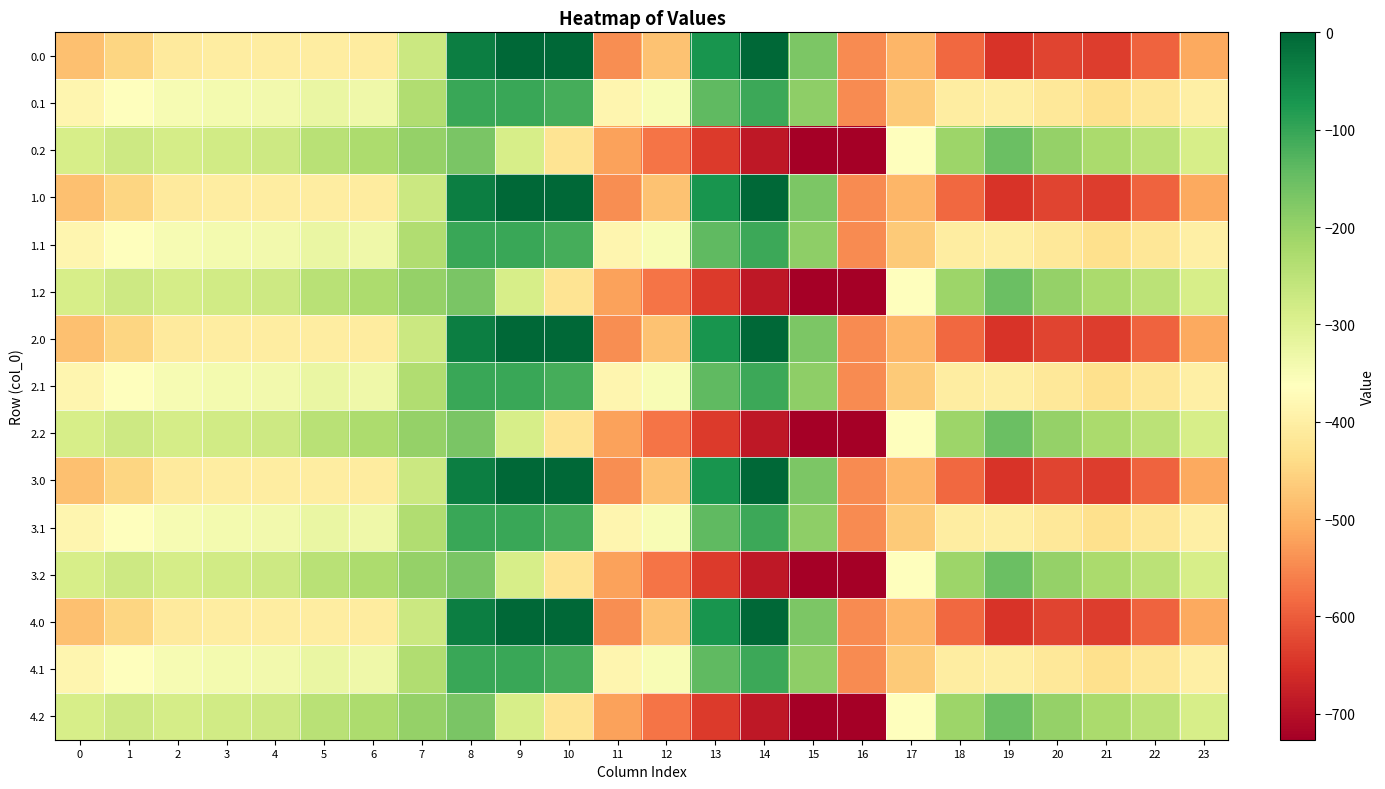

What is the smallest value displayed?

-726.6